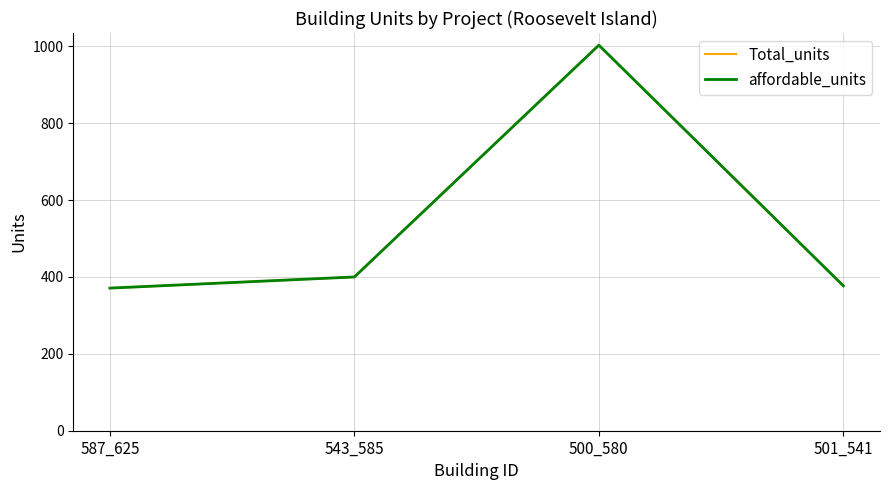

True or false: Total_units has more than 2 points higher than both neighbors.

False